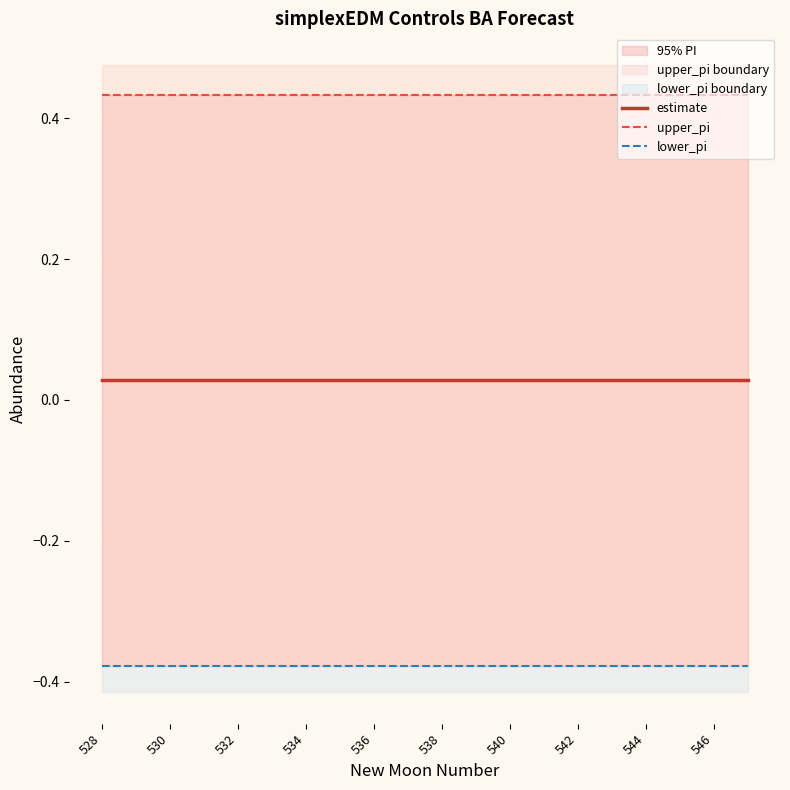

How many lines are shown in the chart?

3